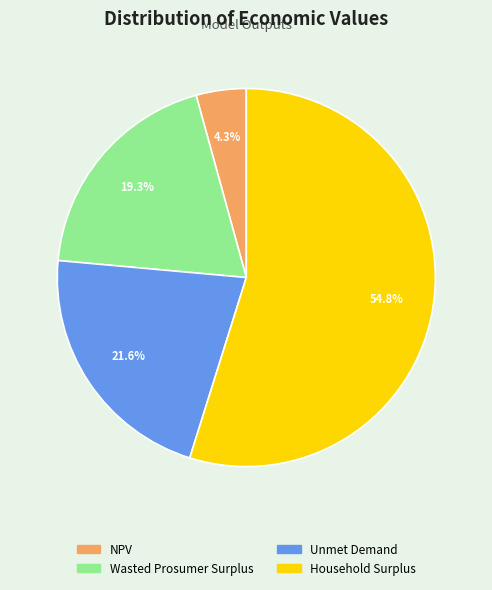

The Unmet Demand slice represents 22% of the pie. True or false?

True